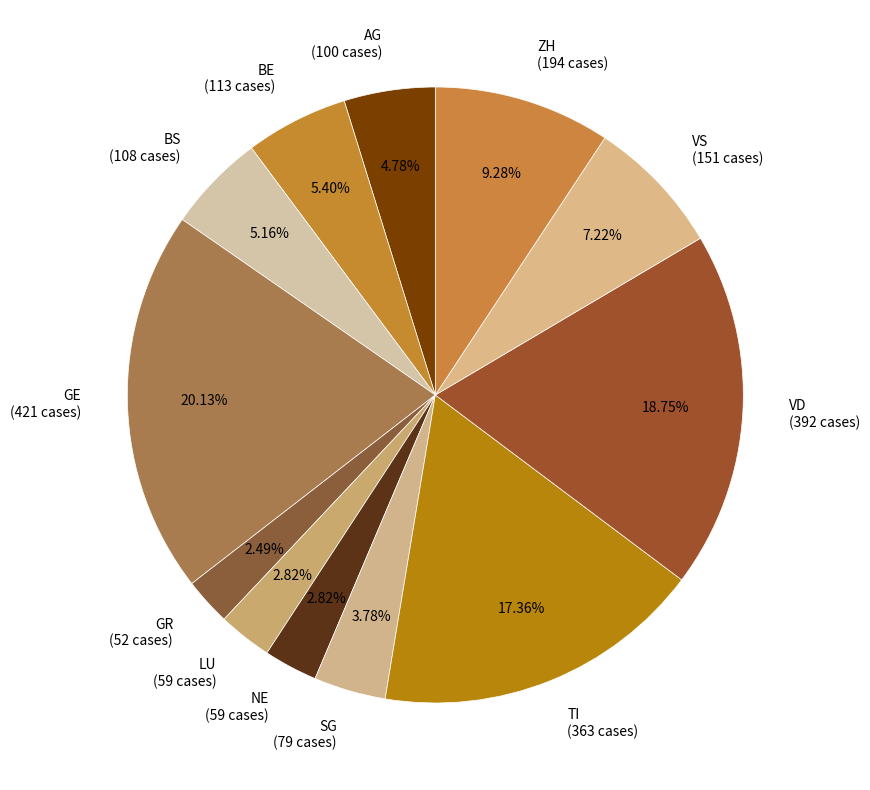

How many segments does this pie chart have?

12